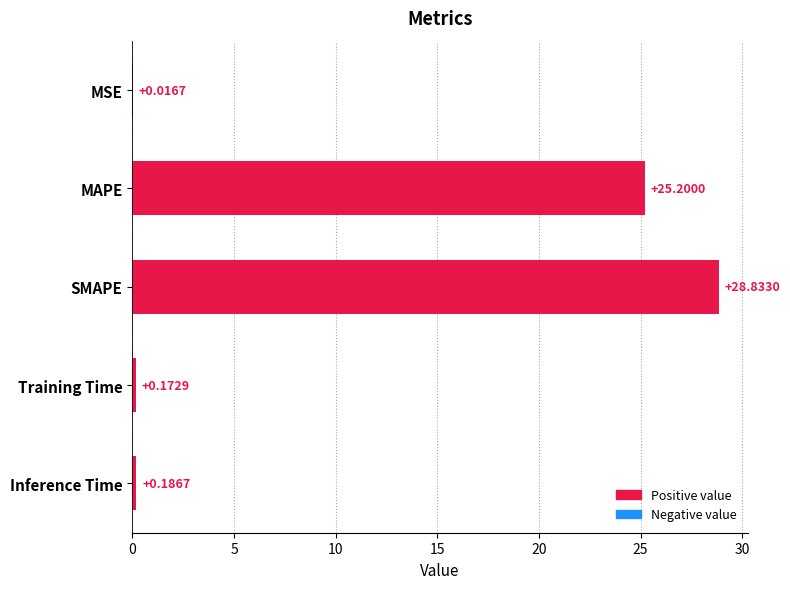

At which label is the value closest to 14?

MAPE